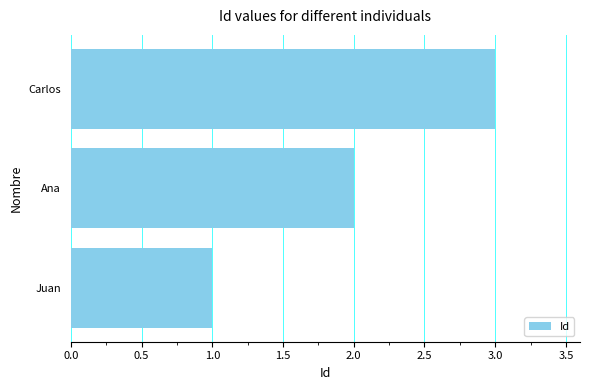

At which category does the chart reach its peak across all series?

Carlos